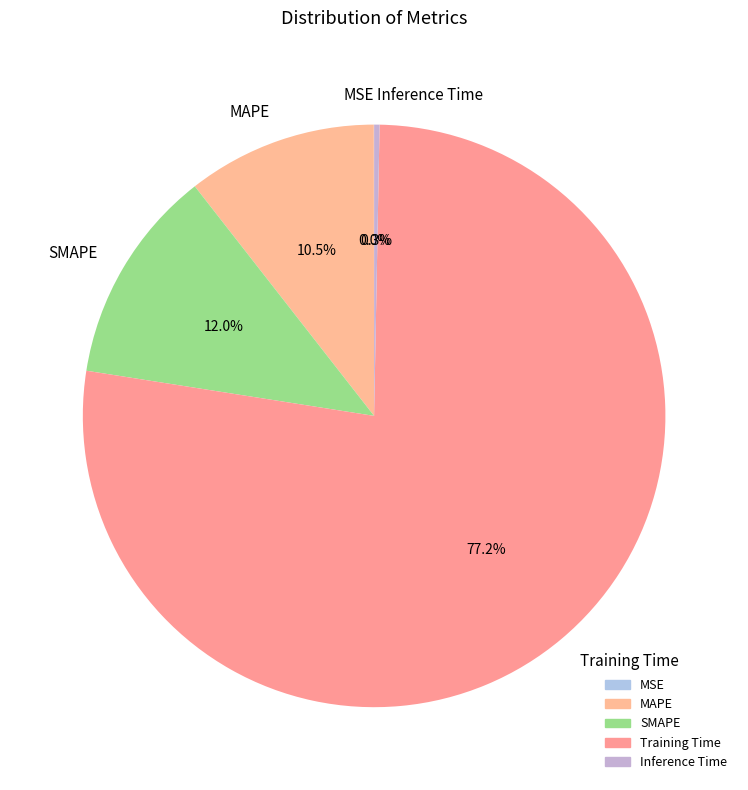

Do SMAPE and Training Time together represent more than half of the pie?

Yes